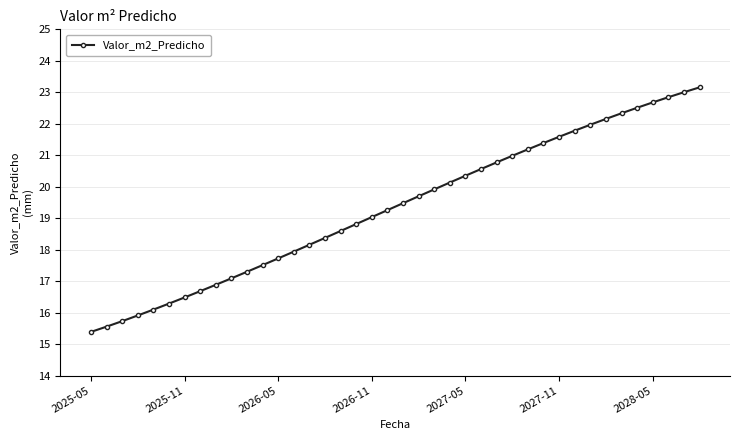

What is the difference between the maximum and minimum values?

7.8